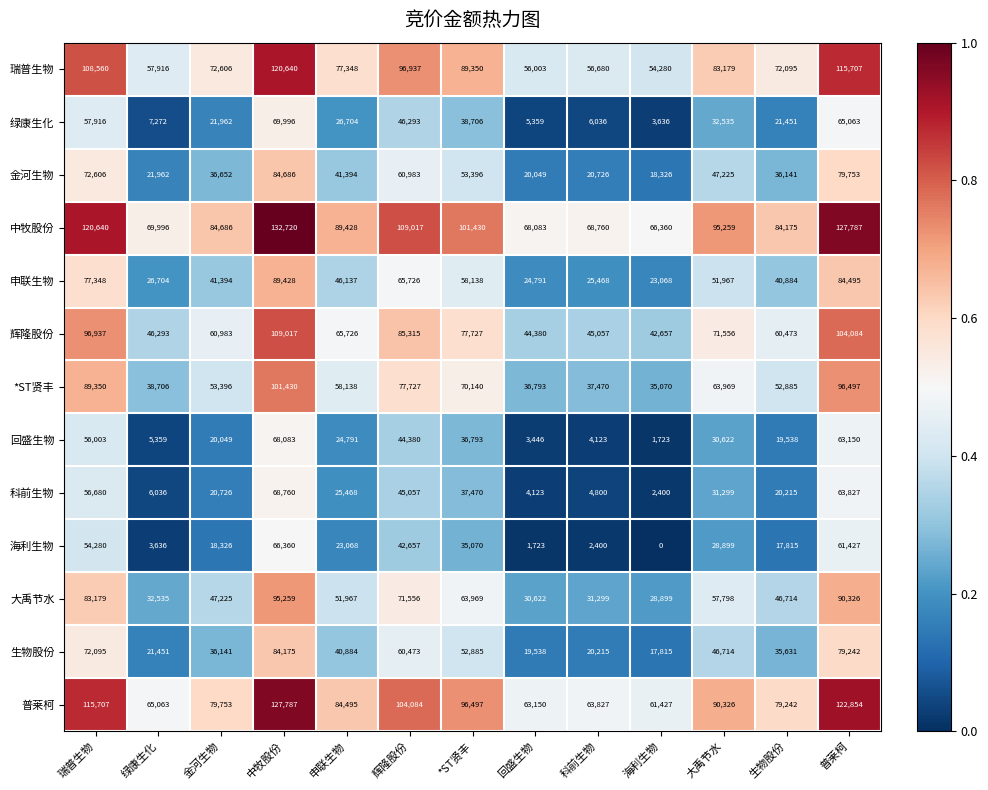

The value of 海利生物 at *ST贤丰 is 56678. True or false?

False